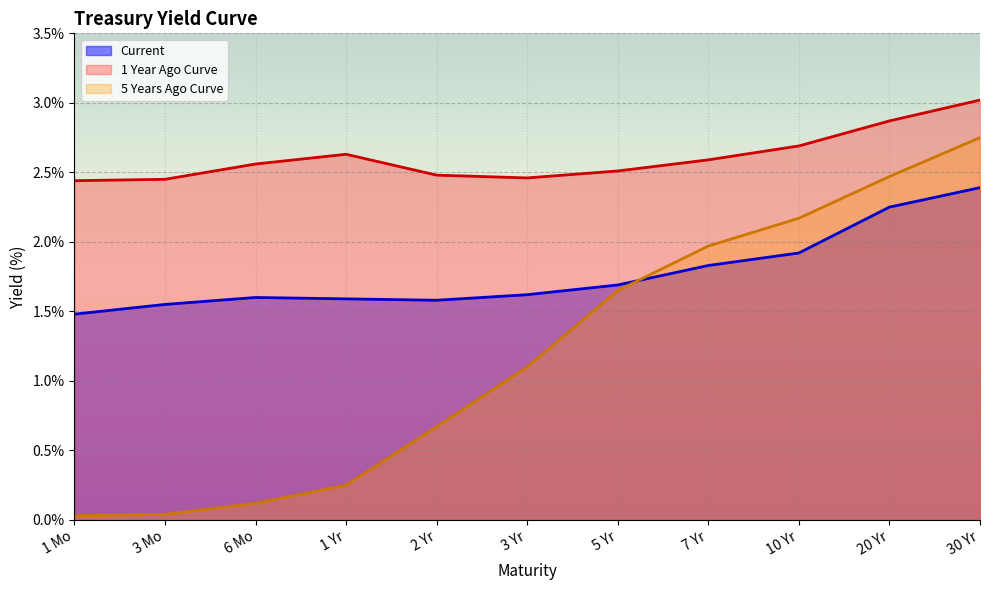

What is the sum of all 1 Year Ago Curve values?

28.7